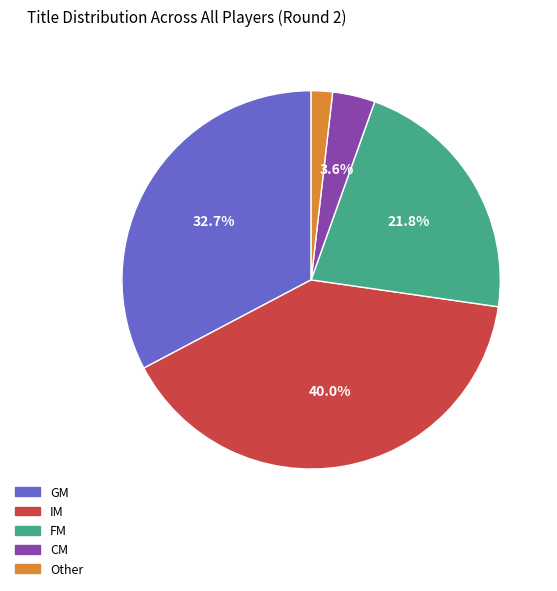

What portion of the pie excludes CM?

96.4%